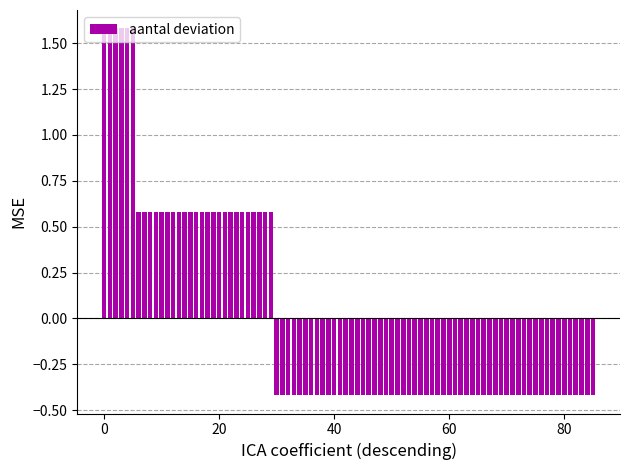

How many values are between 0 and 1?

24